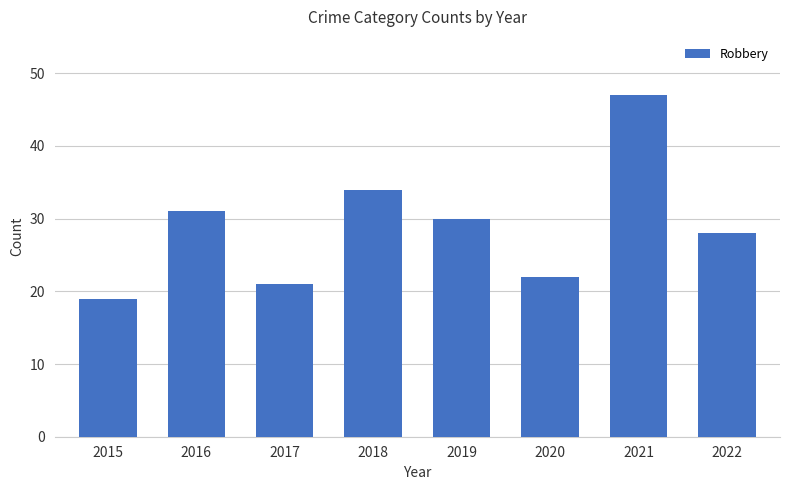

Reading right to left, extract all data points from this chart.

28	47	22	30	34	21	31	19